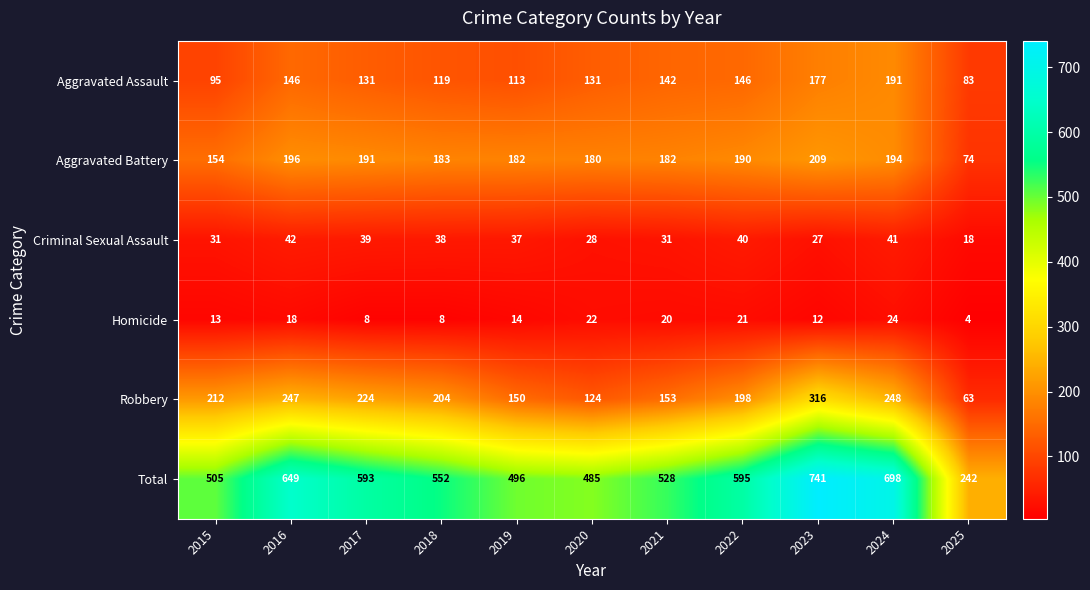

Is it true that Aggravated Assault equals 83 at 2025?

True